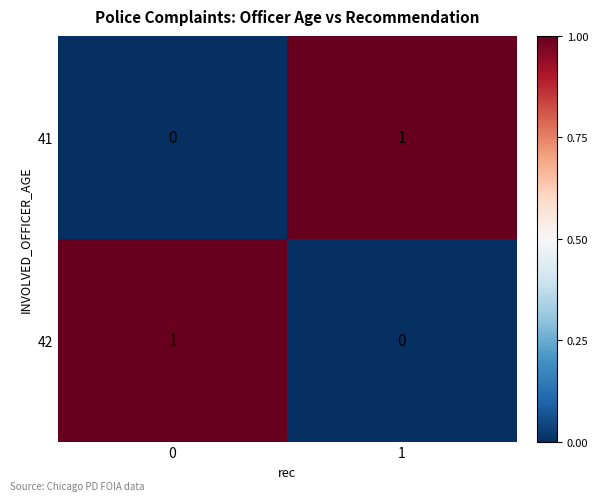

Is the value of 42 at 1 greater than the value of 41 at 1?

No